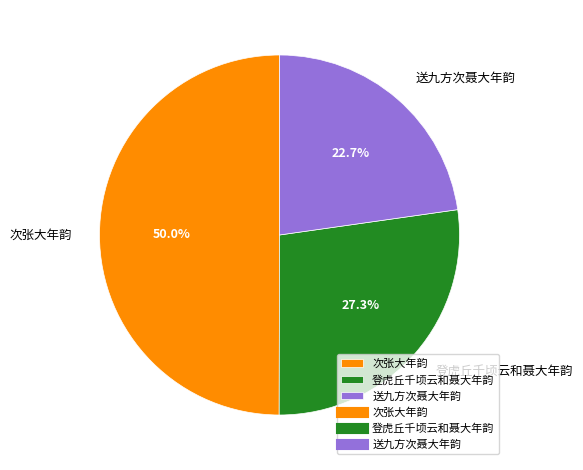

How many segments does this pie chart have?

3